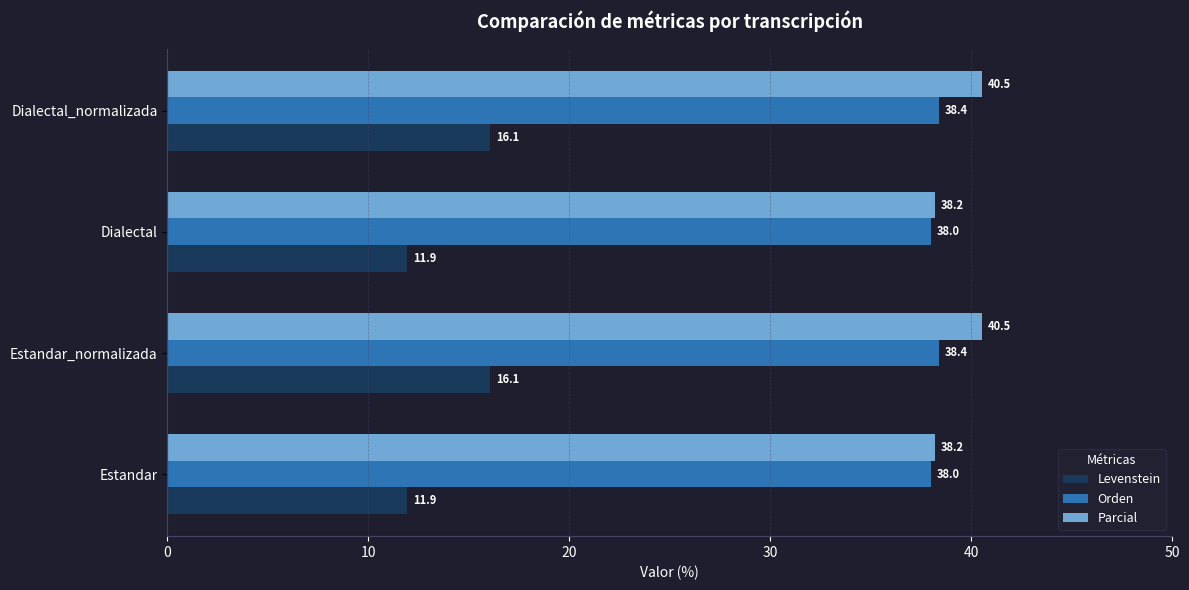

What is the sum of all Levenstein values?

56.0